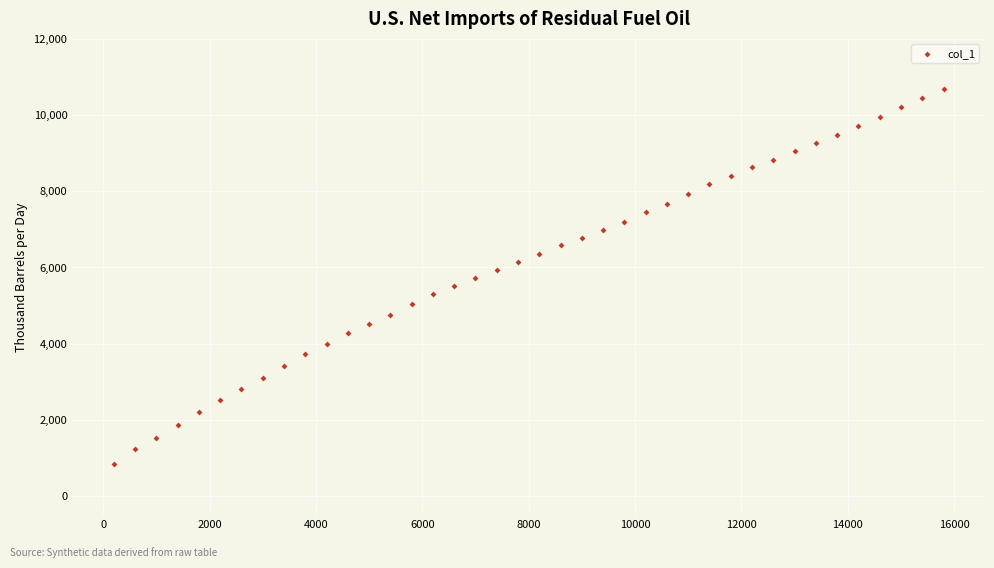

What is the range of Y values (max minus min)?

9844